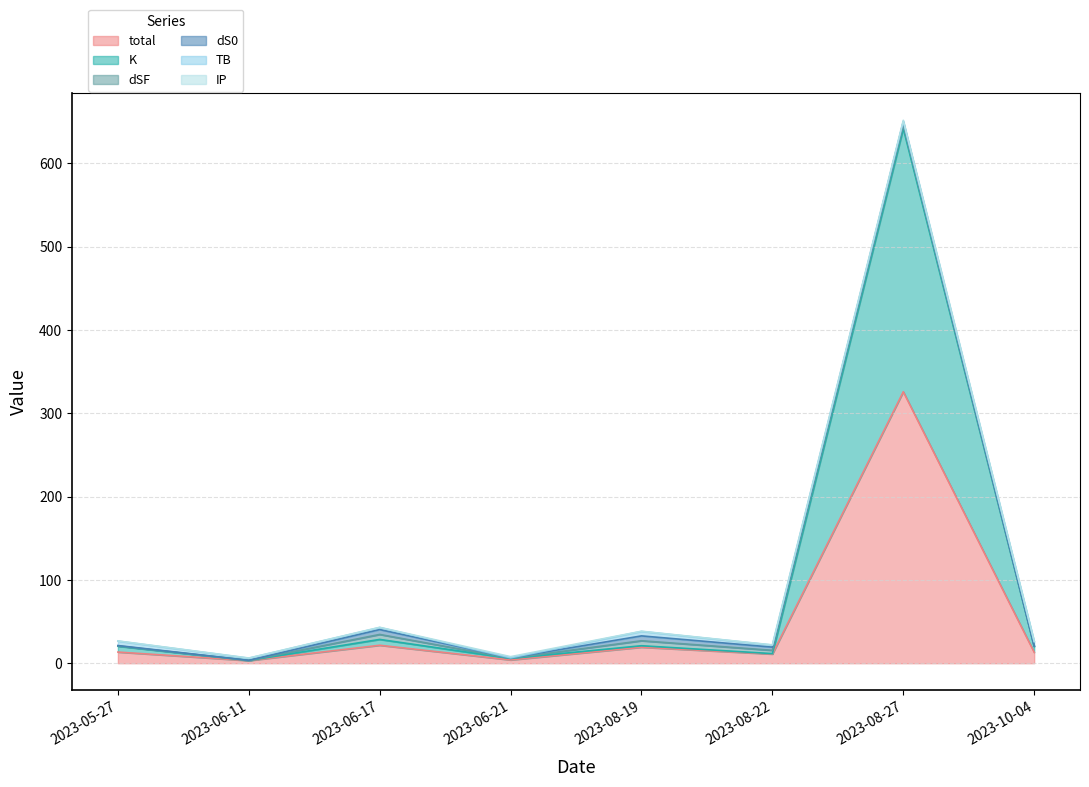

Reading left to right, list all the values displayed in this chart.

total: 2023-05-27=13.4	2023-06-11=3.1	2023-06-17=21.5	2023-06-21=3.9	2023-08-19=19.2	2023-08-22=11.0	2023-08-27=325.8	2023-10-04=13.1
K: 2023-05-27=7.0	2023-06-11=0.1	2023-06-17=7.0	2023-06-21=1.8	2023-08-19=1.8	2023-08-22=0.5	2023-08-27=316.0	2023-10-04=7.0
dSF: 2023-05-27=0.4	2023-06-11=0.1	2023-06-17=6.0	2023-06-21=0.2	2023-08-19=6.0	2023-08-22=4.0	2023-08-27=4.0	2023-10-04=0.3
dS0: 2023-05-27=0.4	2023-06-11=0.2	2023-06-17=5.8	2023-06-21=0.5	2023-08-19=5.8	2023-08-22=3.8	2023-08-27=3.8	2023-10-04=0.2
TB: 2023-05-27=5.3	2023-06-11=2.5	2023-06-17=2.5	2023-06-21=0.0	2023-08-19=5.3	2023-08-22=2.5	2023-08-27=0.6	2023-10-04=5.3
IP: 2023-05-27=0.2	2023-06-11=0.2	2023-06-17=0.2	2023-06-21=1.4	2023-08-19=0.2	2023-08-22=0.2	2023-08-27=1.4	2023-10-04=0.2